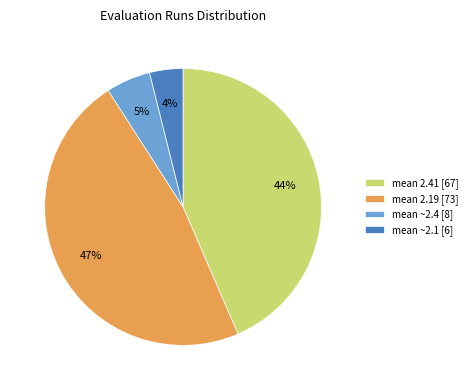

Is it true that mean 2.19 [73] is 38% of the pie?

False